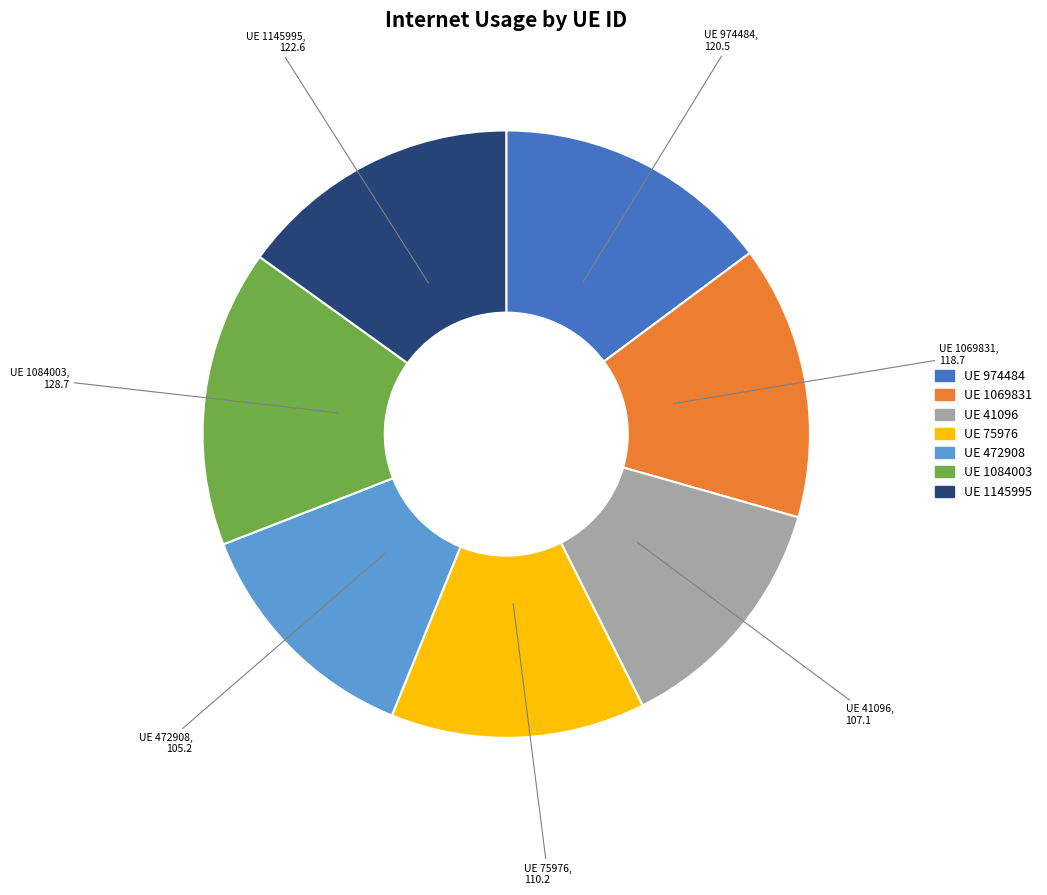

Is there a majority slice in this chart?

No